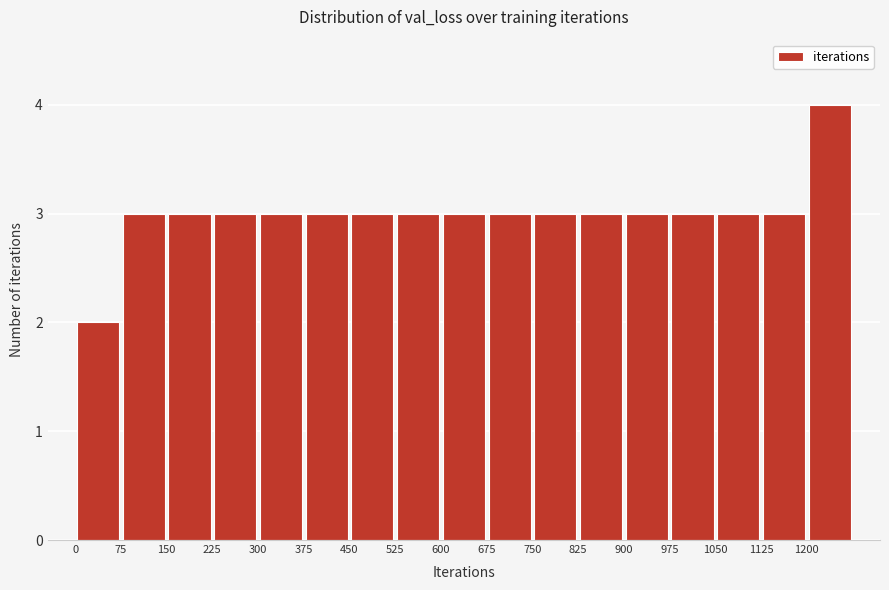

Reading left to right, list every bar in this chart as the range it spans on the x-axis followed by its height. Neither the bar edges nor the heights are printed on the chart, so give them approximately, as read against the axes.

0 to 75: 2
75 to 150: 3
150 to 225: 3
225 to 300: 3
300 to 375: 3
375 to 450: 3
450 to 525: 3
525 to 600: 3
600 to 675: 3
675 to 750: 3
750 to 825: 3
825 to 900: 3
900 to 975: 3
975 to 1050: 3
1050 to 1125: 3
1125 to 1200: 3
1200 to 1275: 4